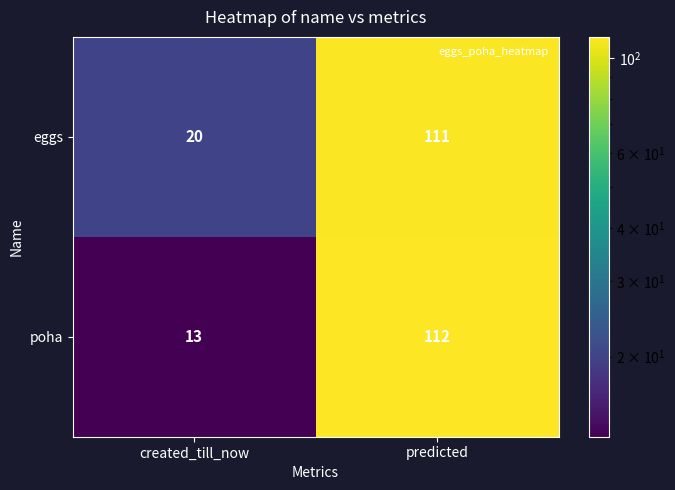

At which category is the sum across all series the highest?

predicted